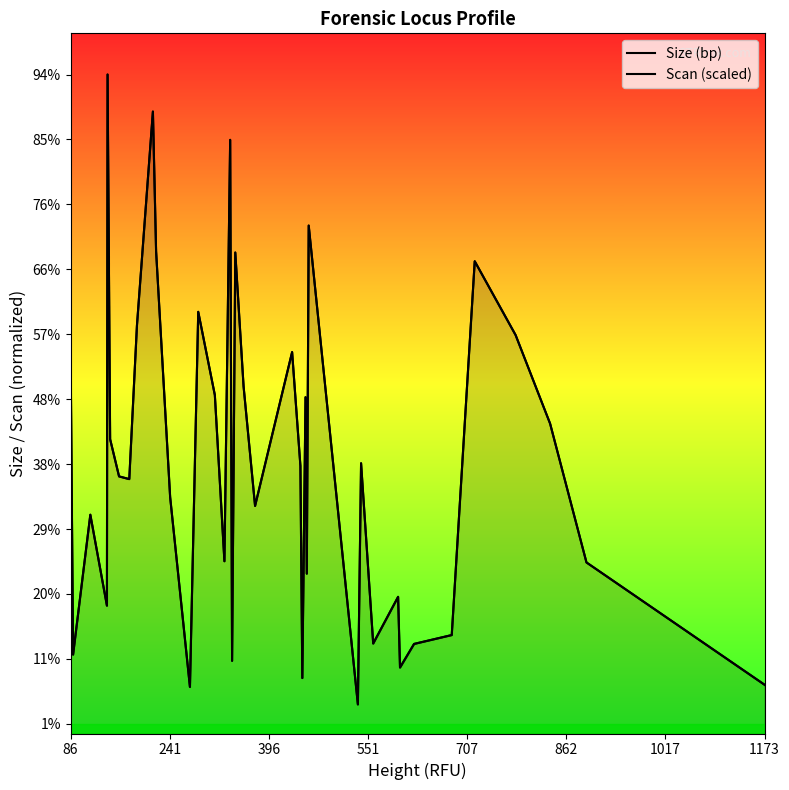

Does the chart display data point markers on the line(s)?

No